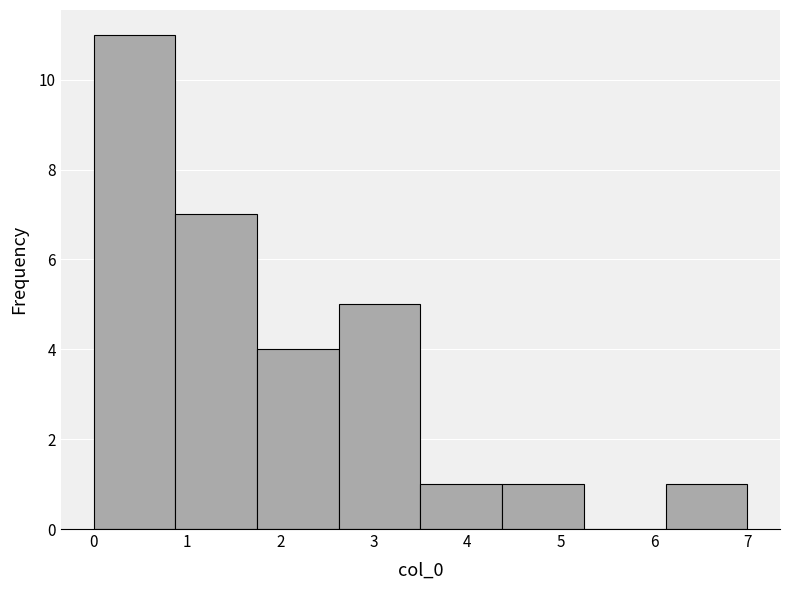

Which range on the x-axis has the tallest bar?

0.0 to 0.9